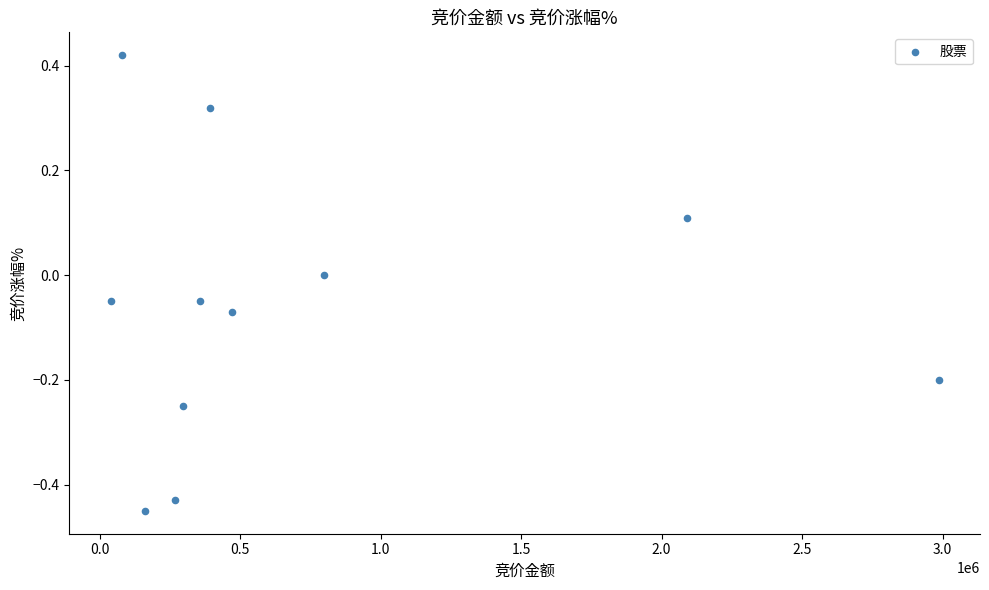

What is the average X value?

722429.2